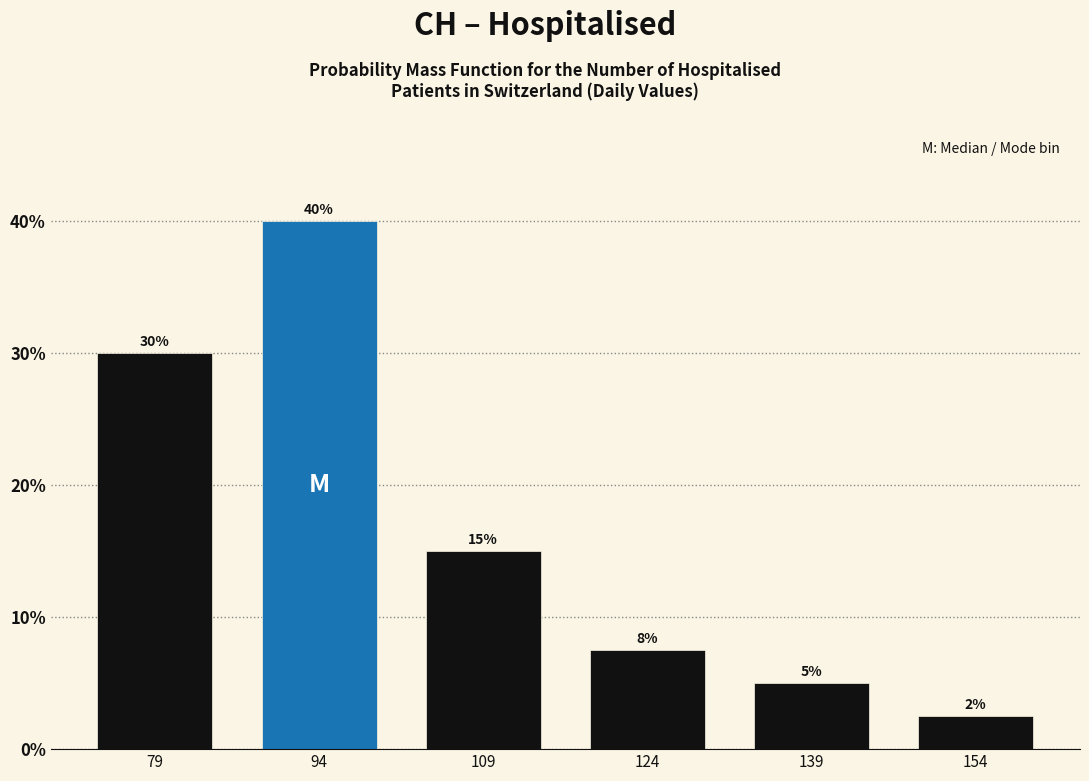

What is the difference between the second highest and second lowest values?

25.0